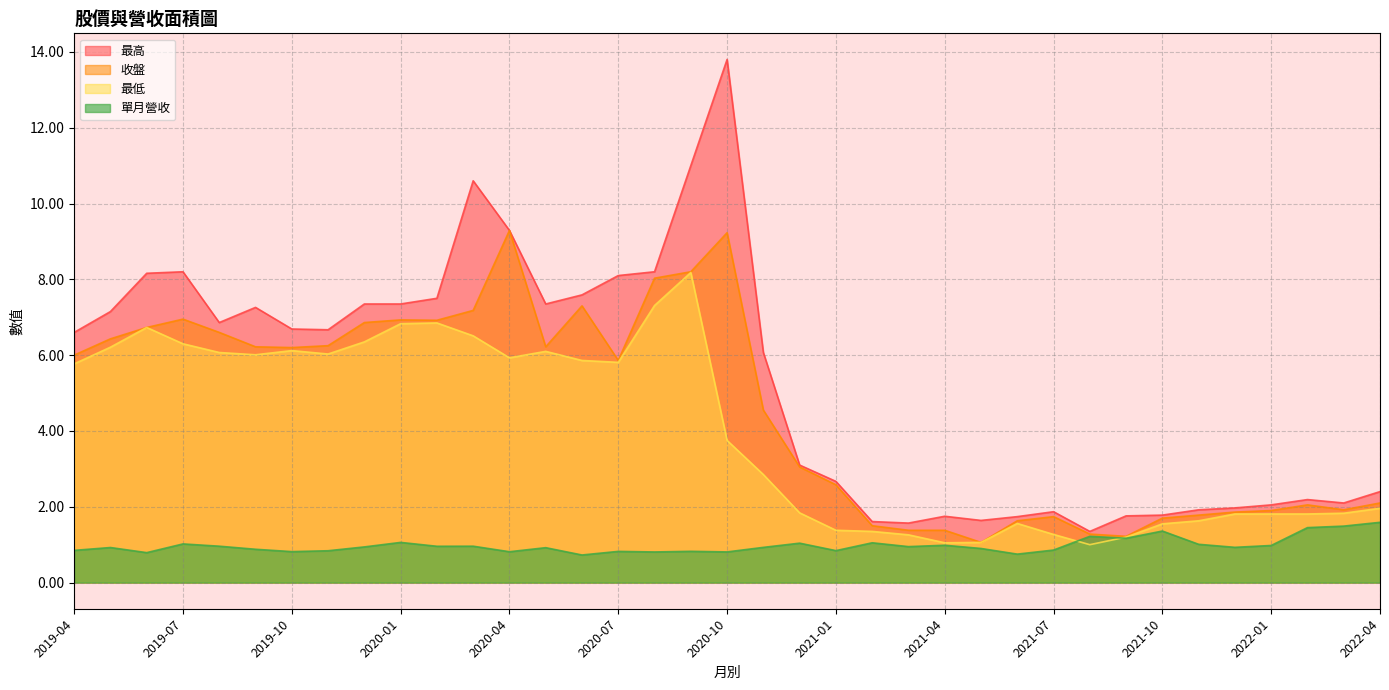

List the series in order of their peak value, lowest first.

單月營收, 最低, 收盤, 最高